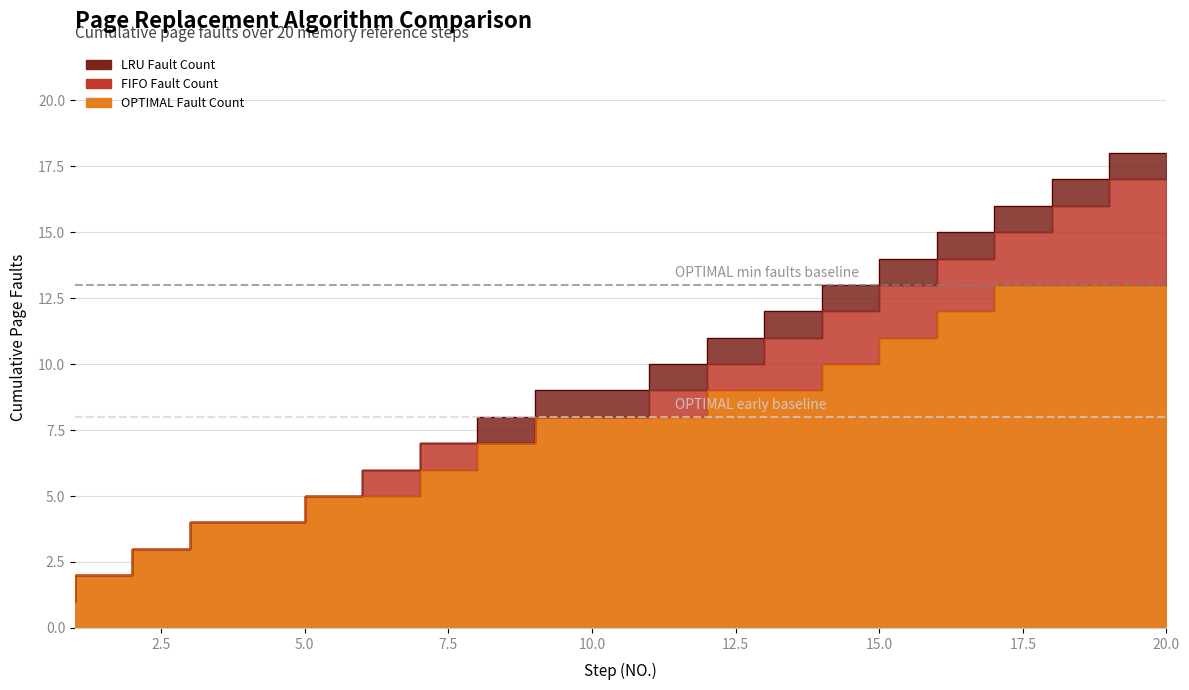

Rank the series by their maximum value, from highest to lowest.

LRU Fault Count, FIFO Fault Count, OPTIMAL Fault Count